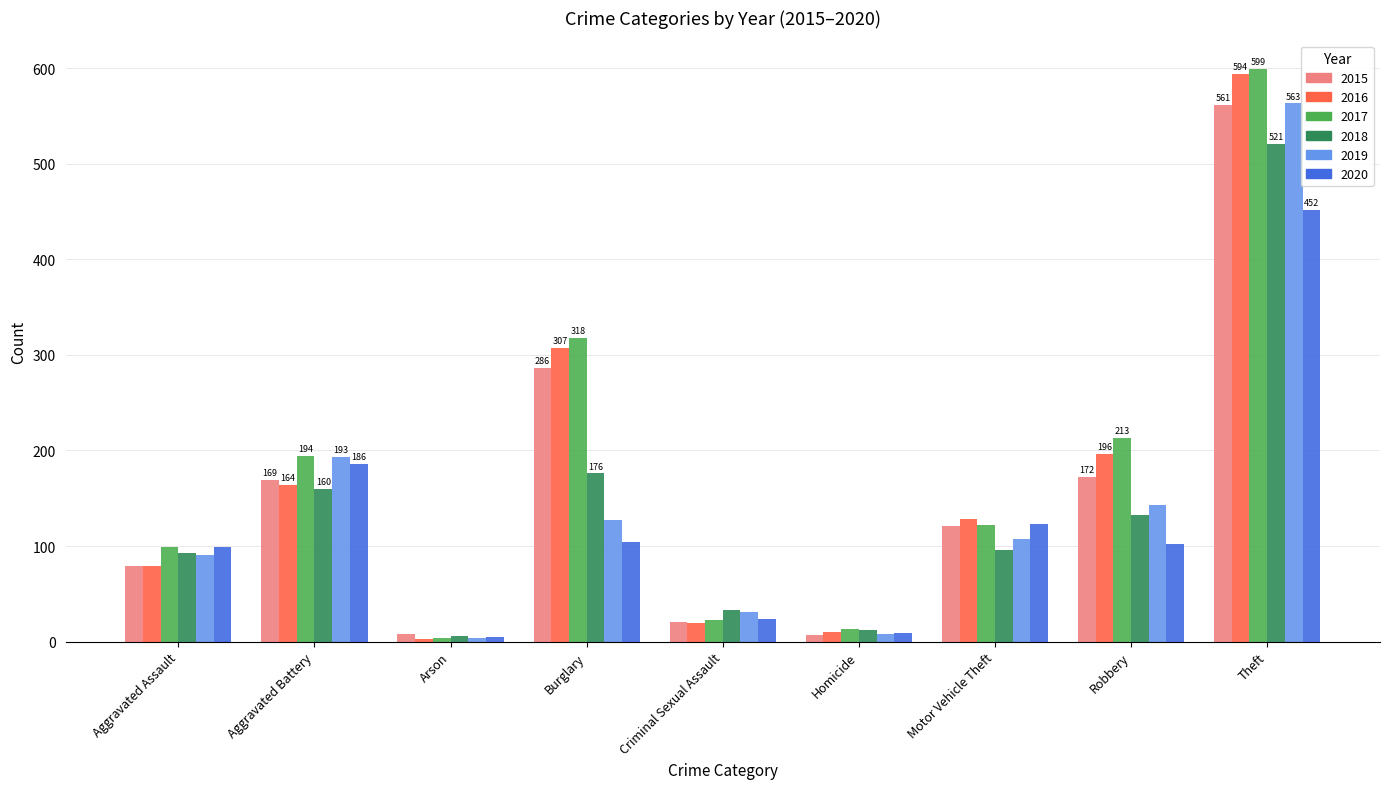

What is the difference between the highest and lowest values at Theft?

147